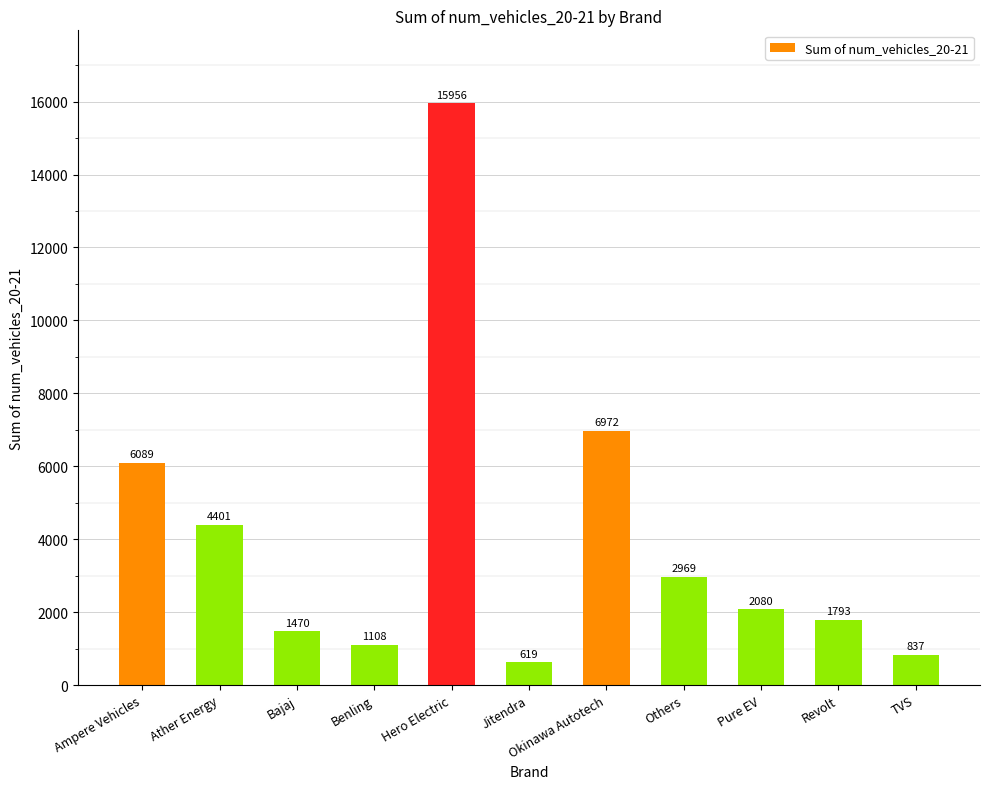

What is the sum of all values?

44294